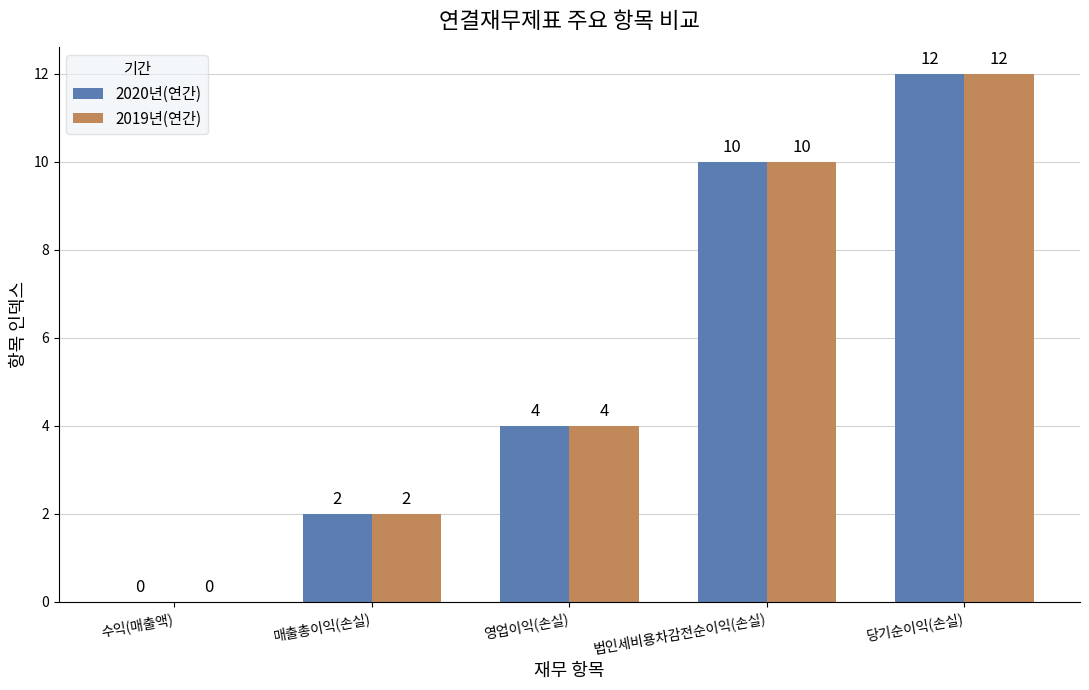

How many distinct data groups are displayed?

2